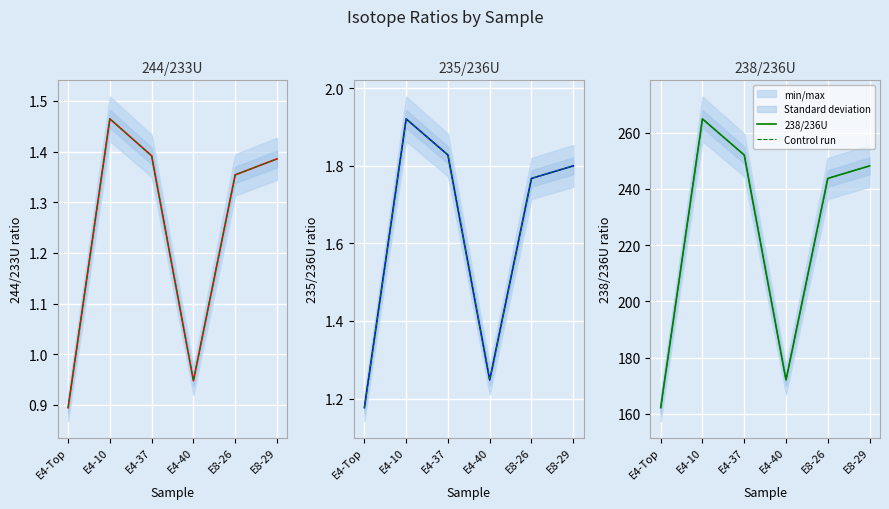

In 238/236U, how many points are lower than both neighbors (excluding endpoints)?

1